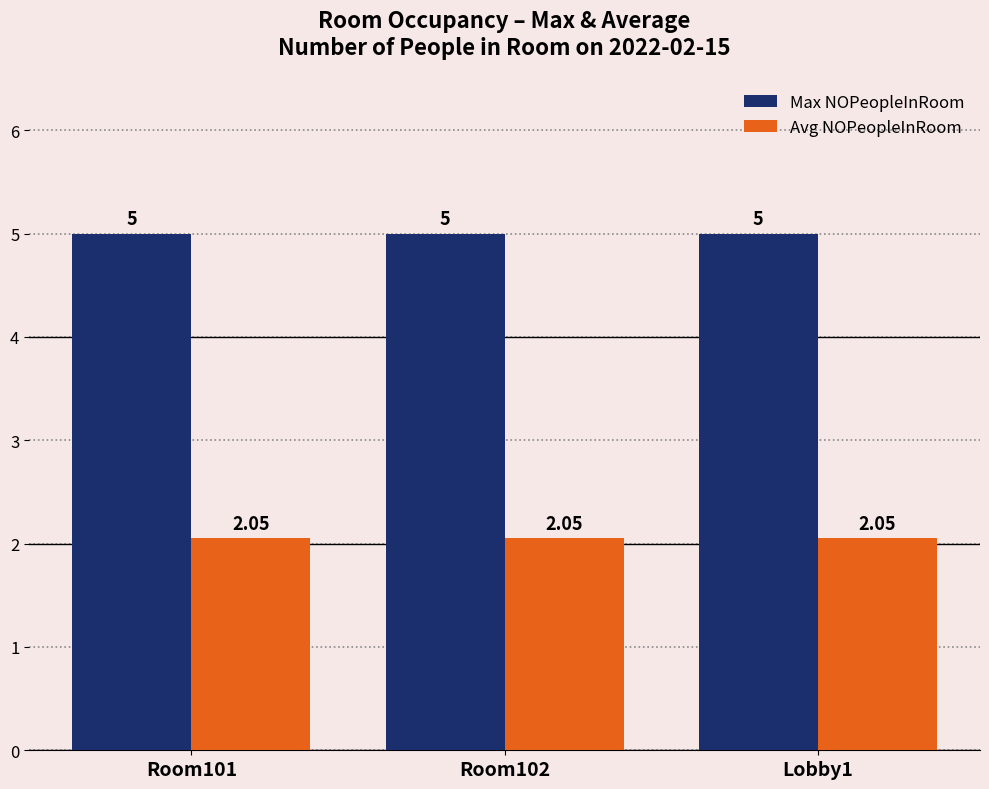

Rank the series by their average value, from highest to lowest.

Max NOPeopleInRoom, Avg NOPeopleInRoom